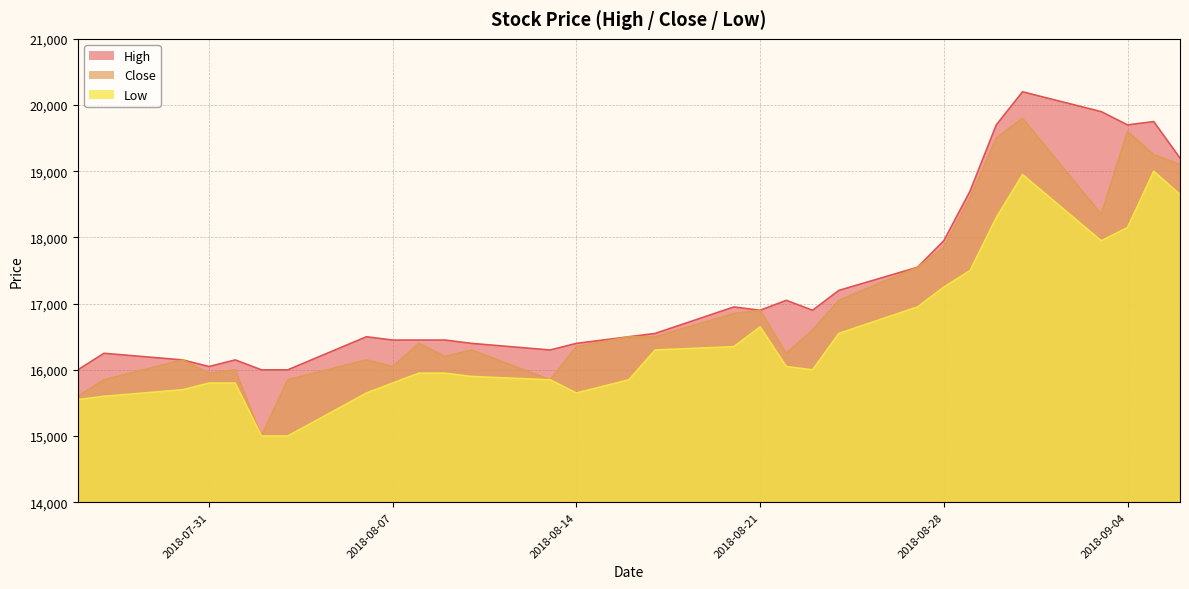

What is the value of the High point at the 5th from the left?

16150